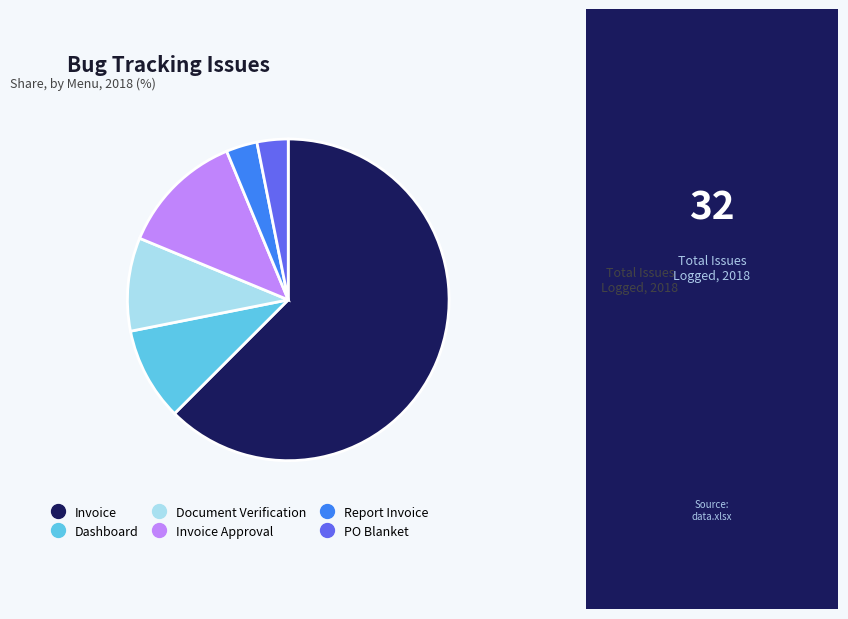

Rank the categories by value from lowest to highest.

Report Invoice, PO Blanket, Dashboard, Document Verification, Invoice Approval, Invoice